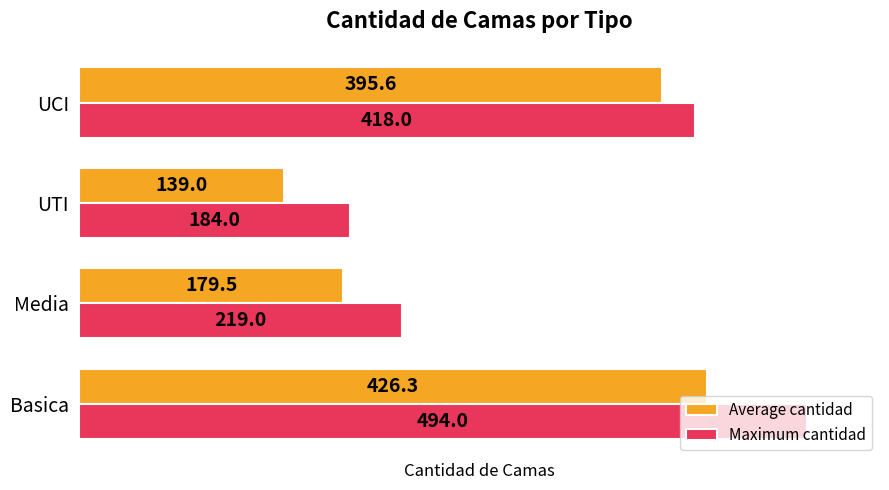

True or false: Average cantidad has a value of 236.6 at Media.

False